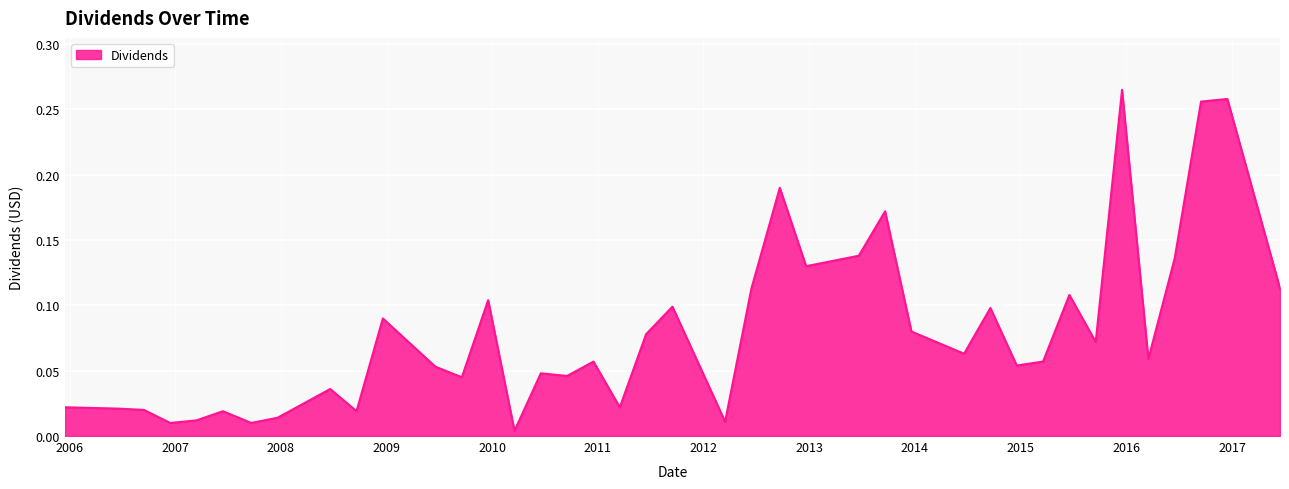

Does the chart have visible grid lines?

Yes